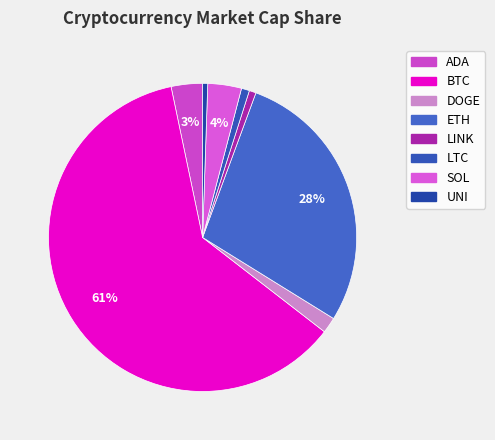

What is the change in value from ETH to SOL?

-451109058988